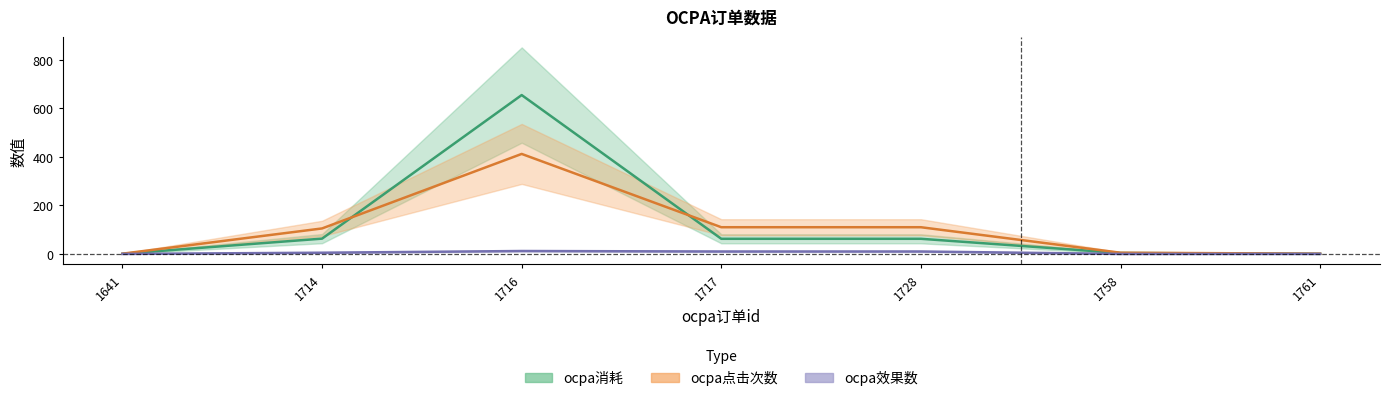

The ocpa点击次数 series shows 196.6 at 1717. True or false?

False